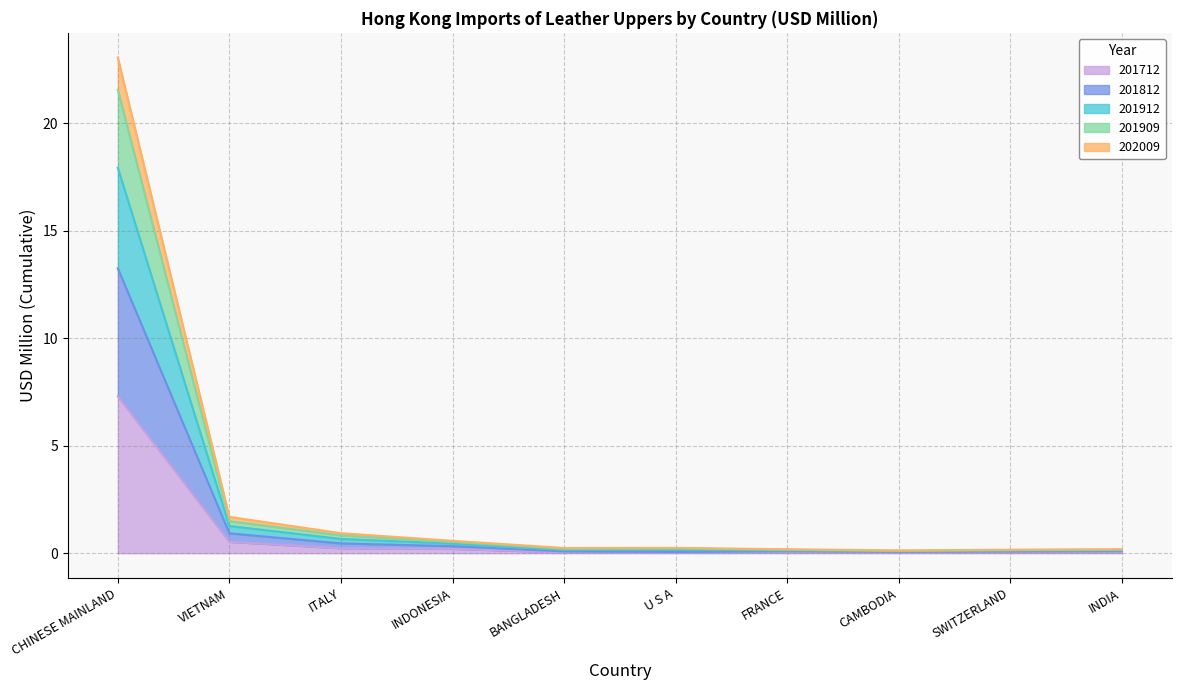

At which category is the sum across all series the highest?

CHINESE MAINLAND